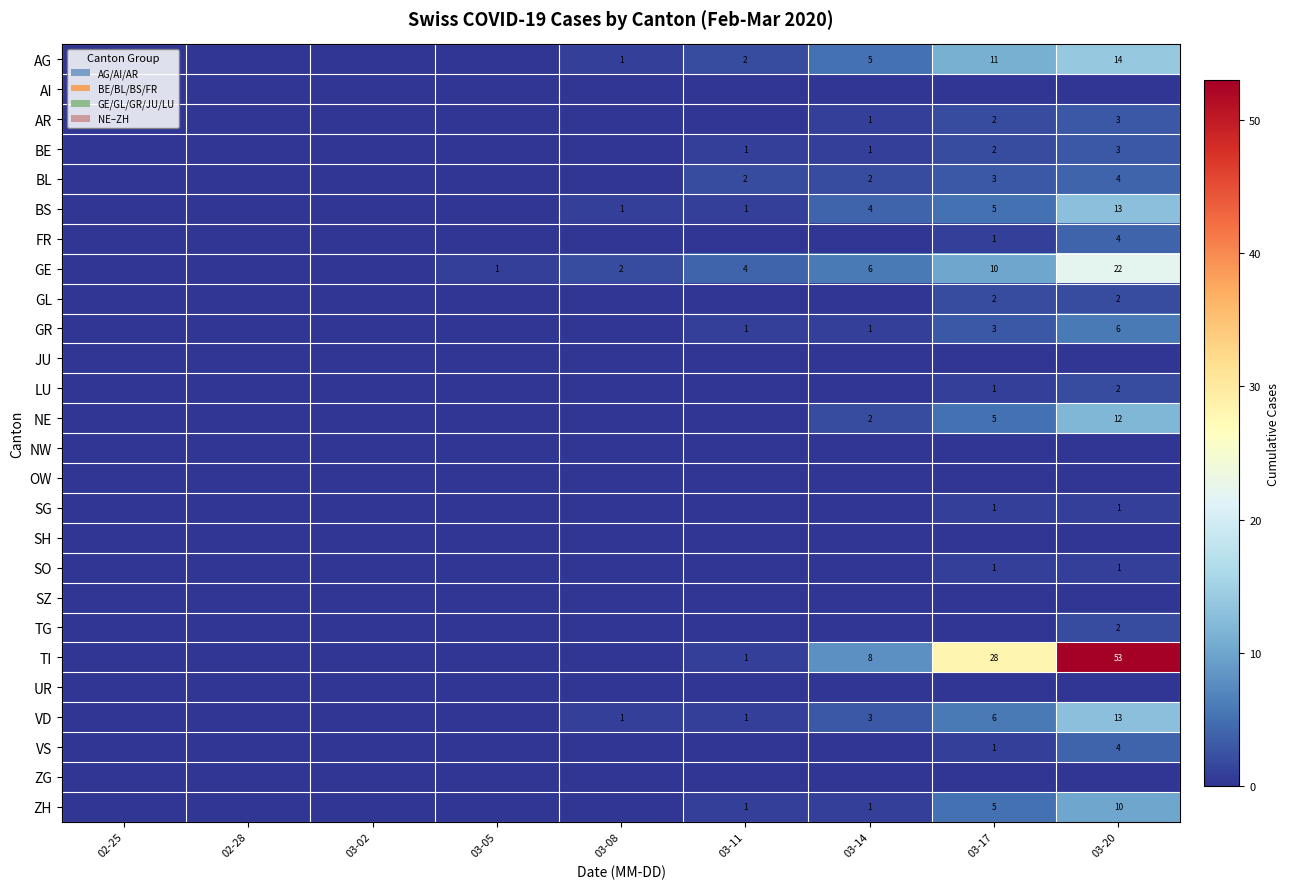

How many data points in SG are above 0?

2